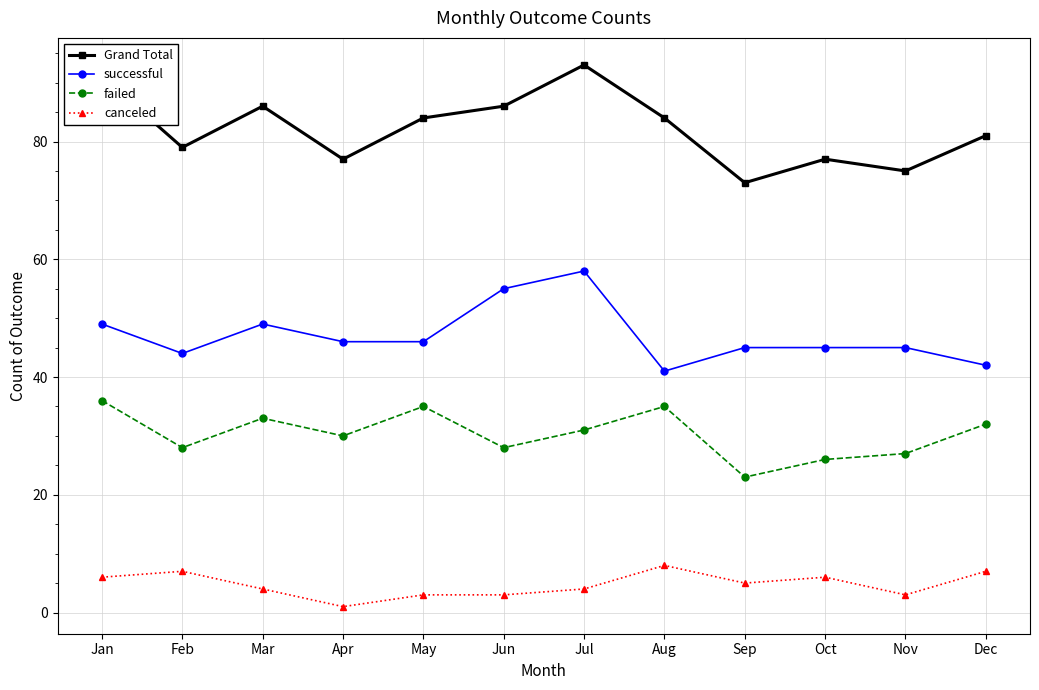

At which category does failed reach its first local peak?

Mar